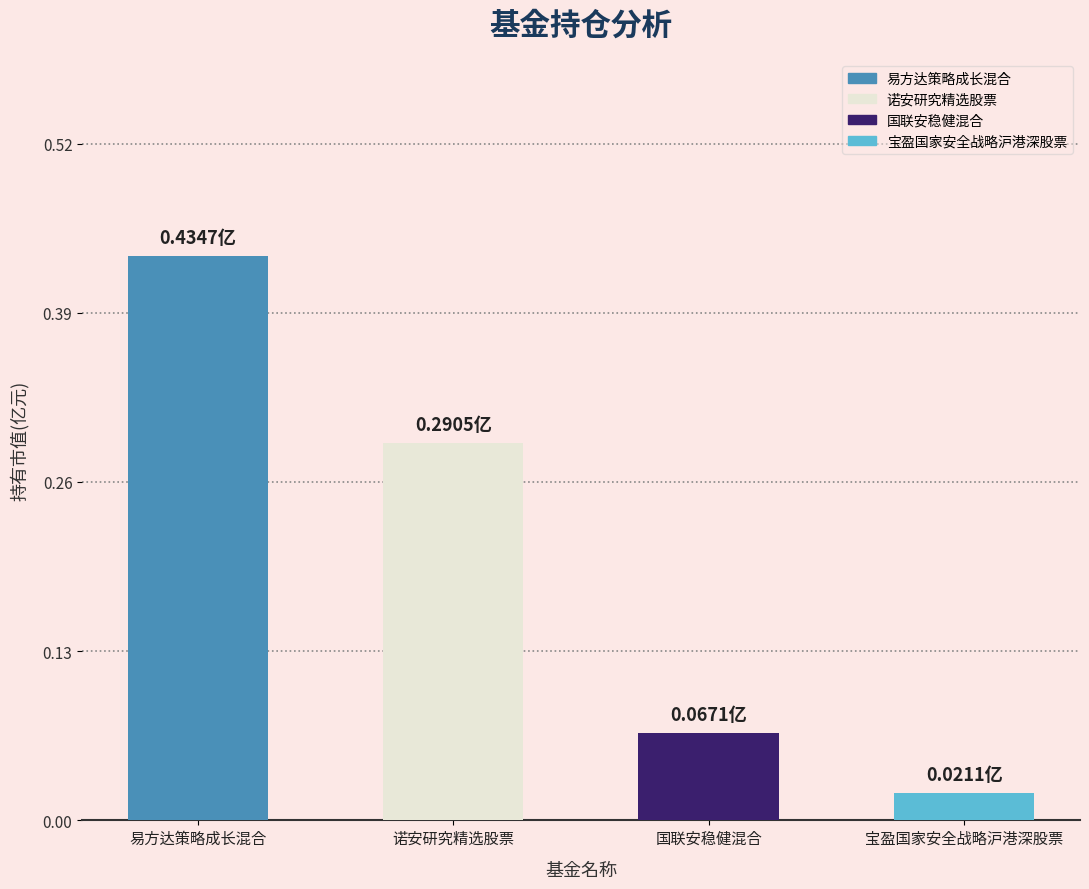

List the labels in order of value, largest first.

易方达策略成长混合, 诺安研究精选股票, 国联安稳健混合, 宝盈国家安全战略沪港深股票